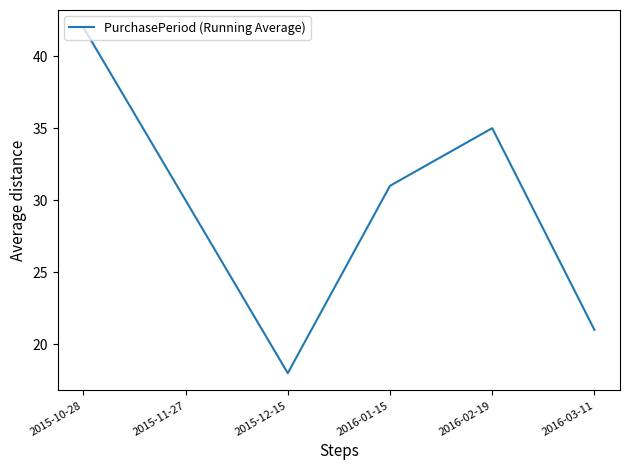

How many interior local valleys (lower than both neighbors) does the data have?

1